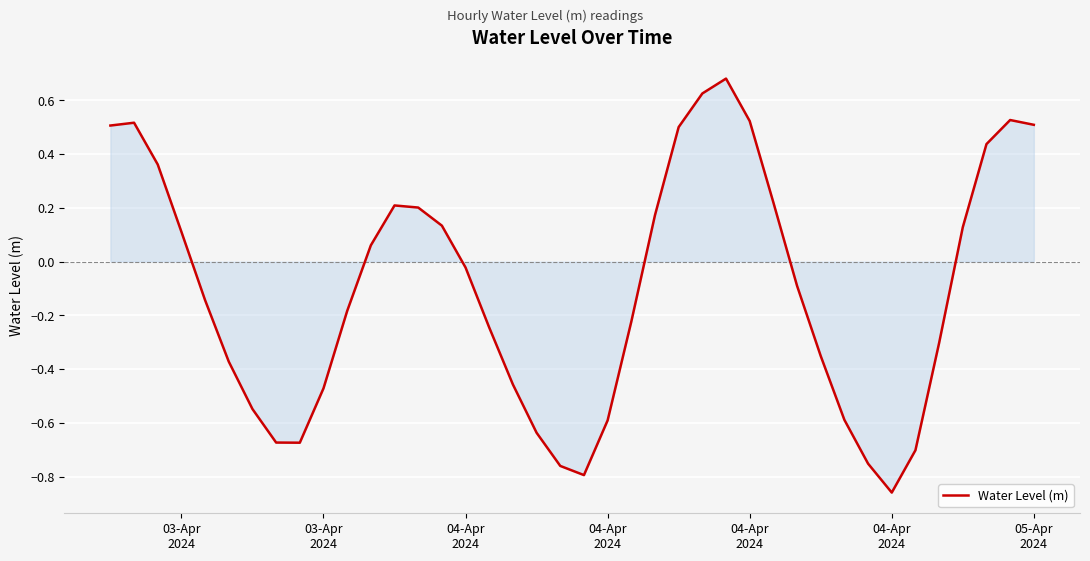

How many values are above zero?

18